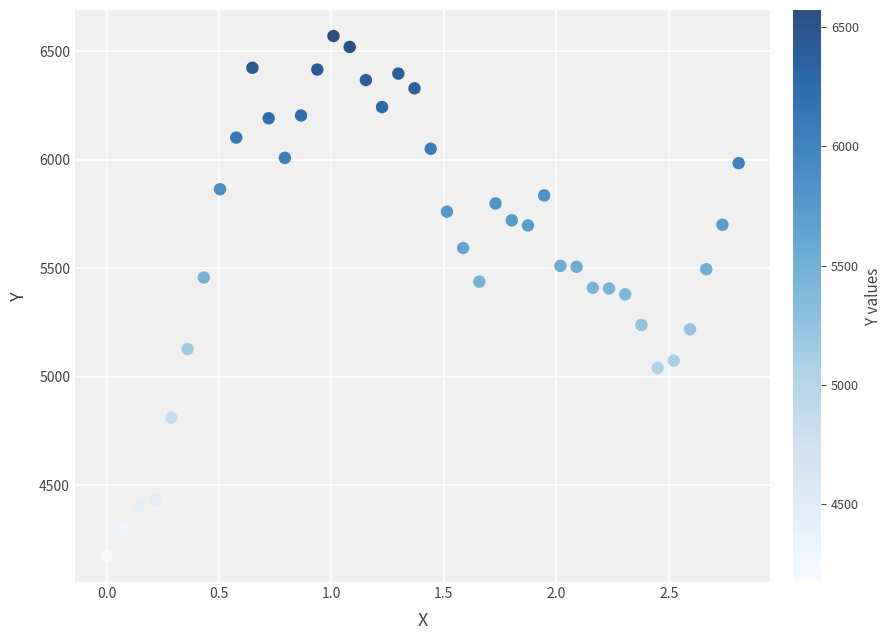

What is the range of X values (max minus min)?

2.8